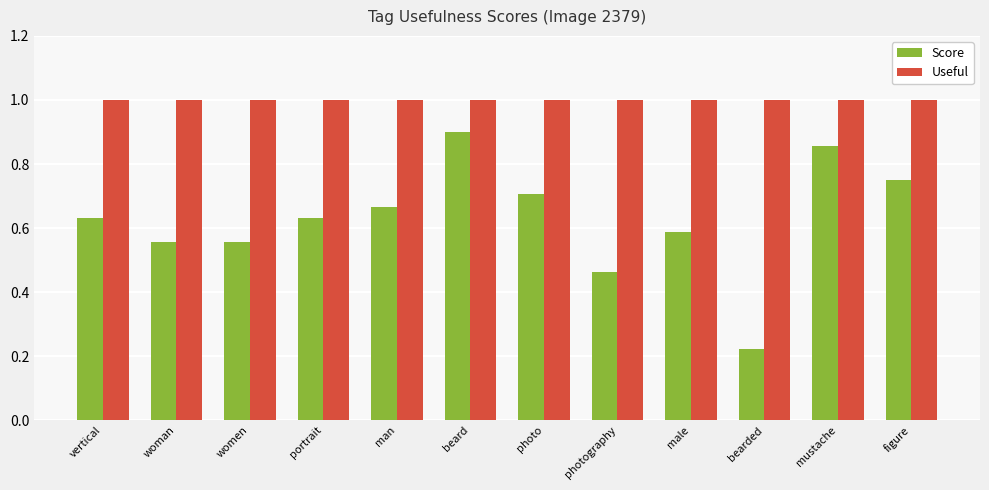

Which series has the largest total across all categories?

Useful